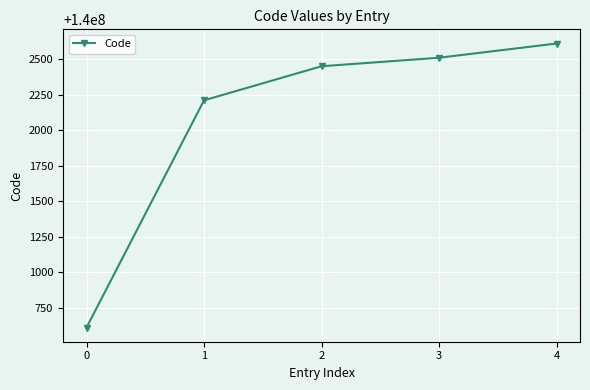

Count the number of categories in the chart.

5